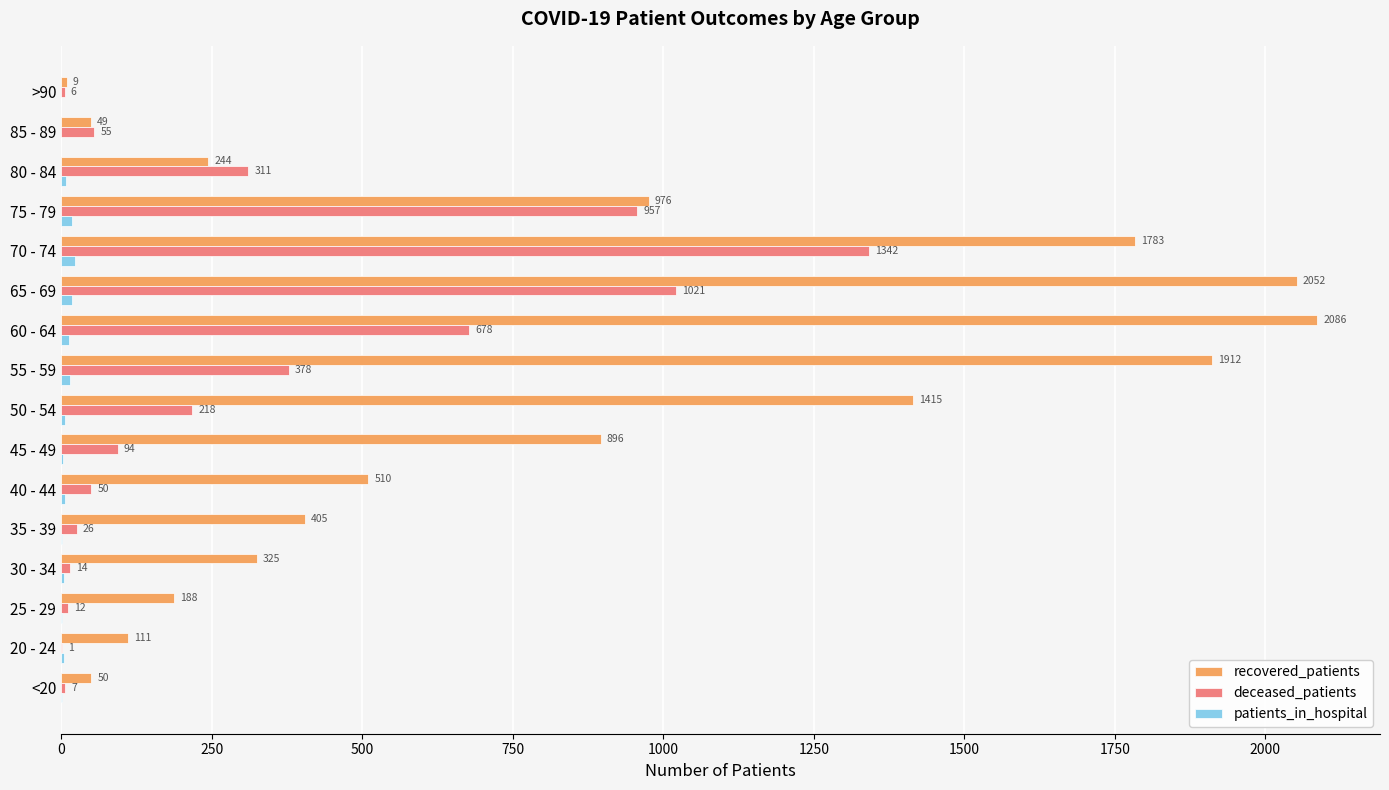

Between 55 - 59 and 80 - 84, which series saw the biggest shift?

recovered_patients